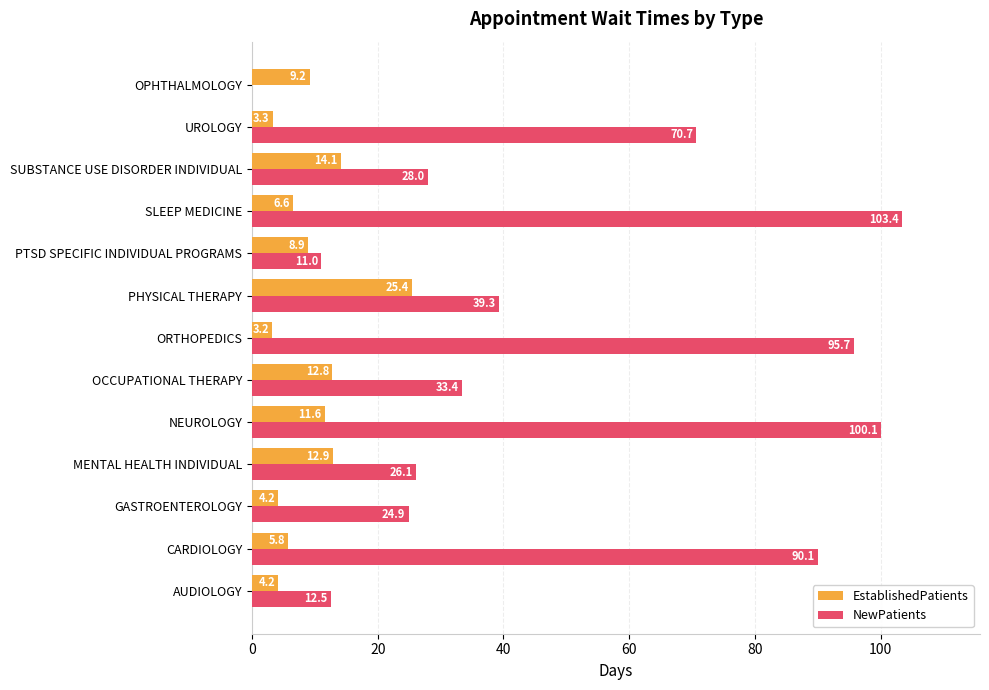

Which series changed the most between SUBSTANCE USE DISORDER INDIVIDUAL and OPHTHALMOLOGY?

NewPatients